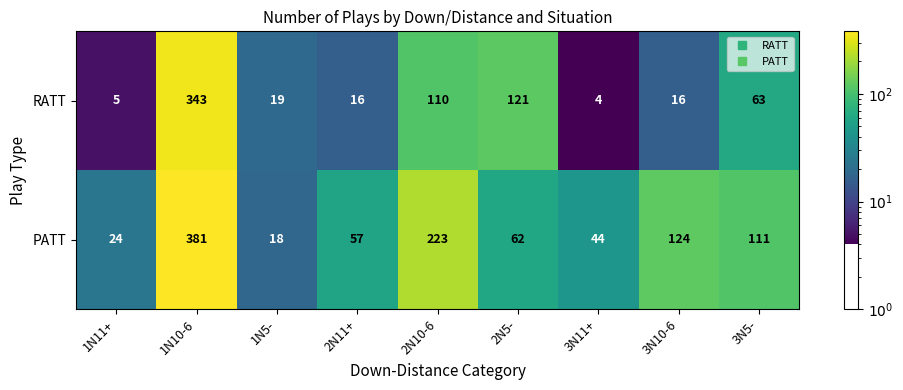

At which category does the chart reach its peak across all series?

1N10-6